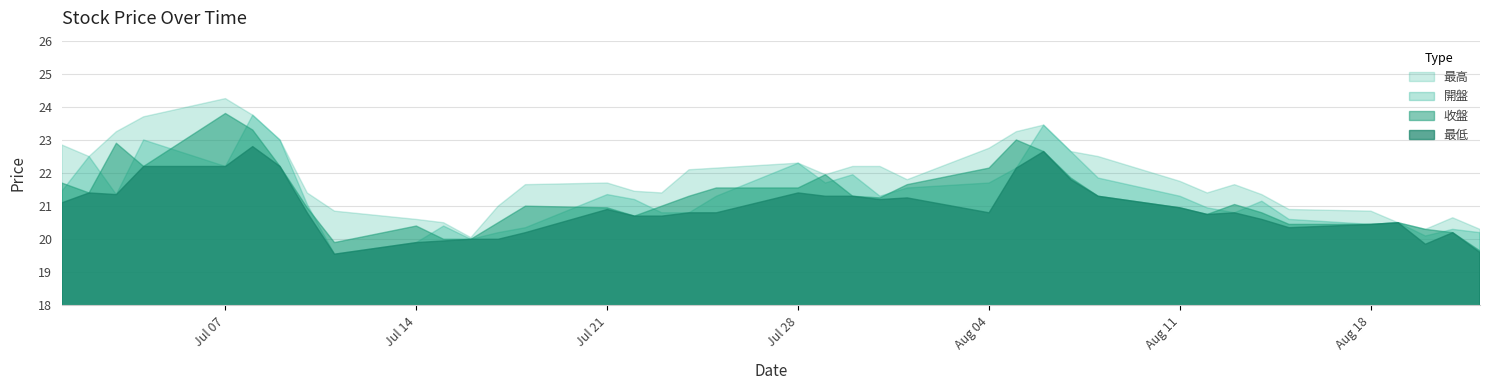

Does the chart display data point markers on the line(s)?

No